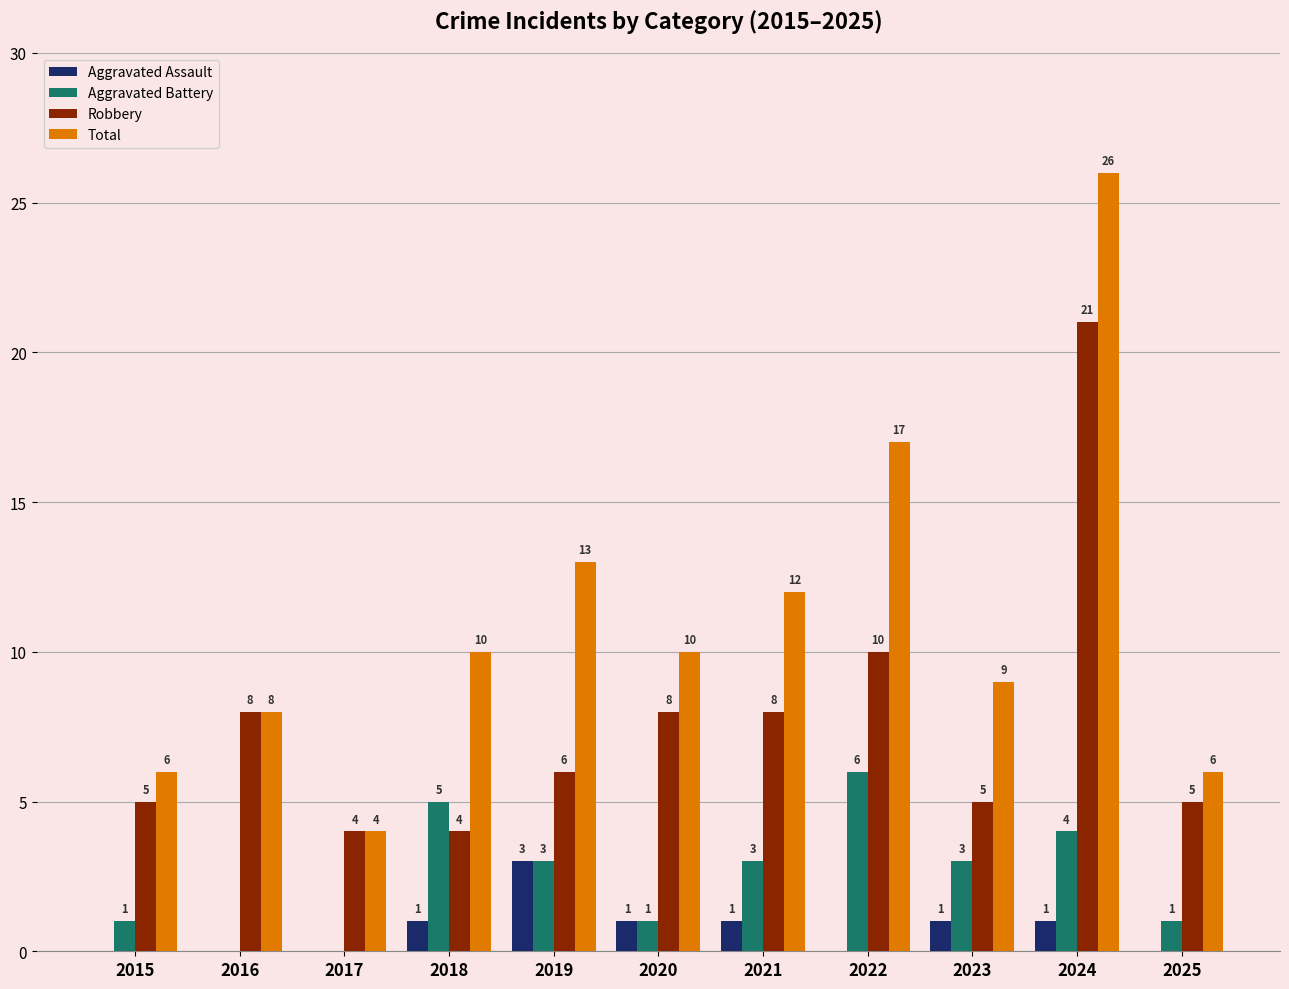

Which category has the highest value in the Robbery series?

2024